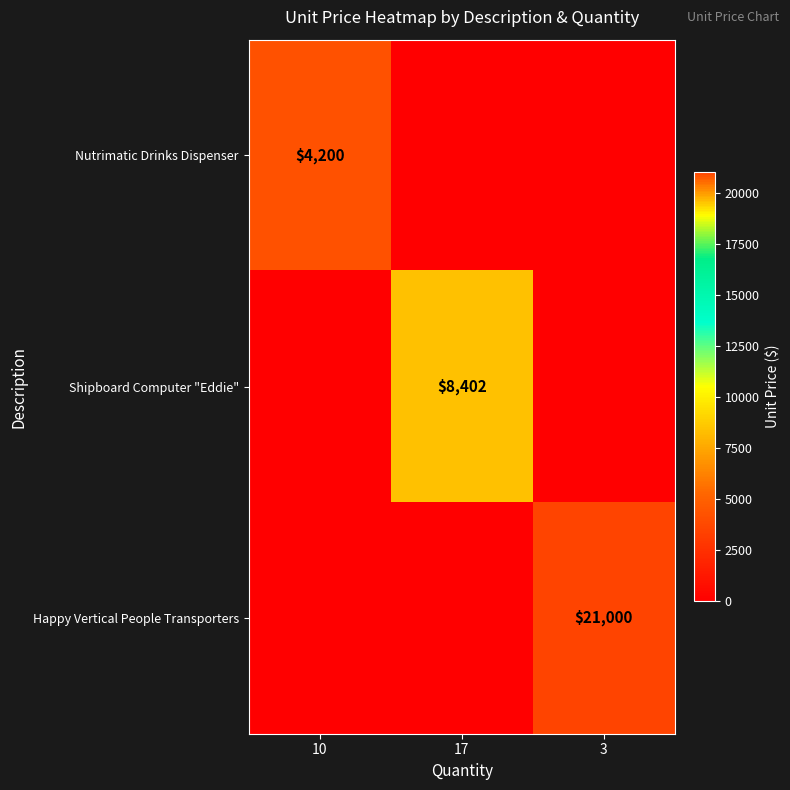

Is the value of Shipboard Computer "Eddie" at 17 greater than the value of Nutrimatic Drinks Dispenser at 10?

Yes